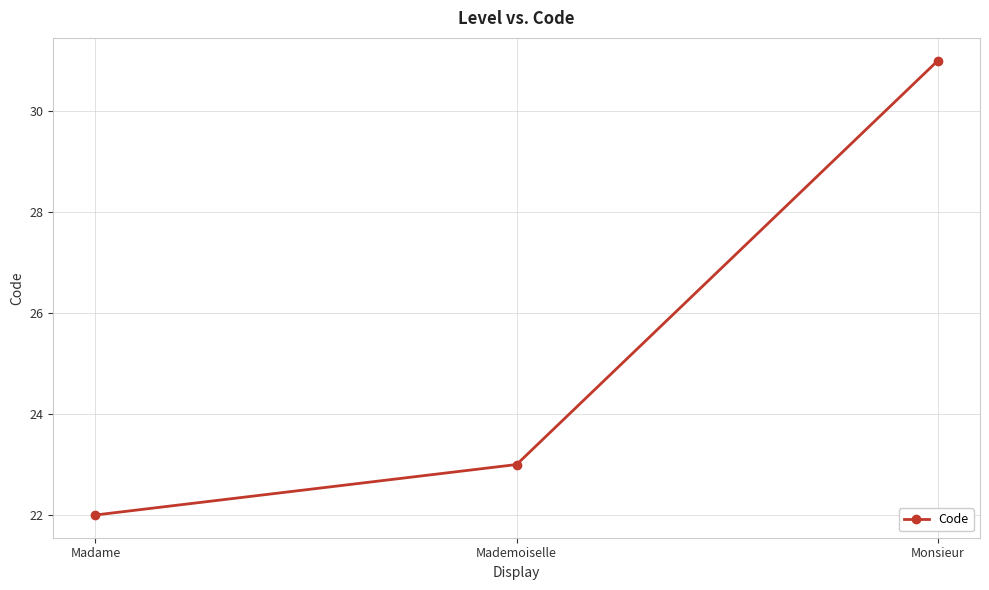

What is the greatest value displayed?

31